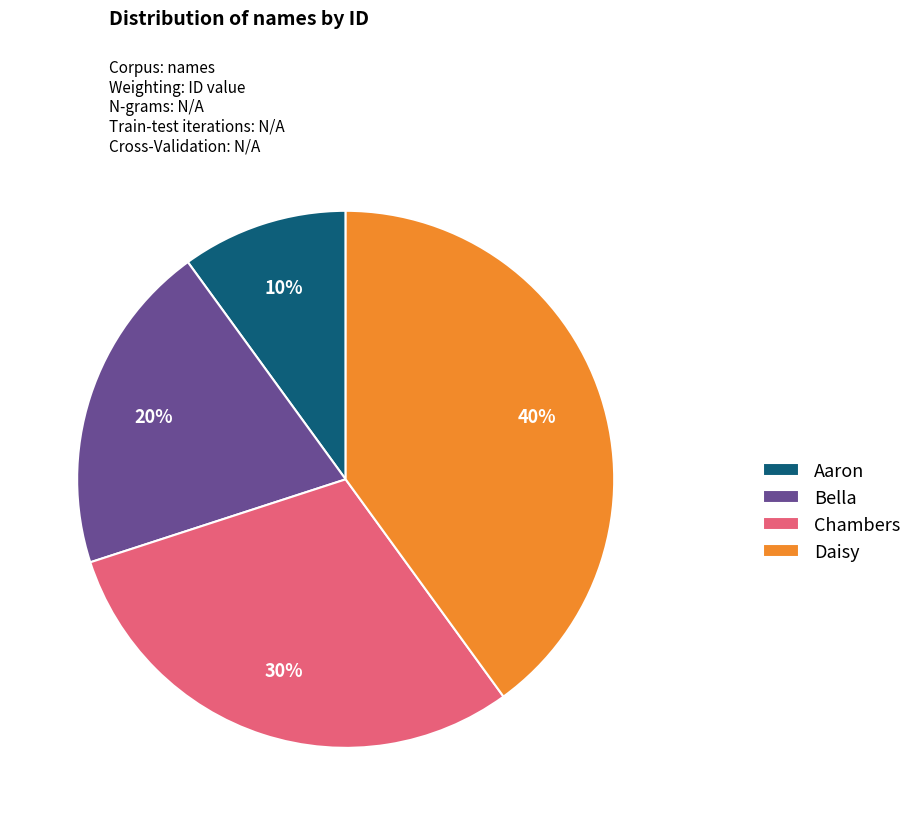

To the nearest percent, what is the difference between the largest and smallest slice percentages?

30%